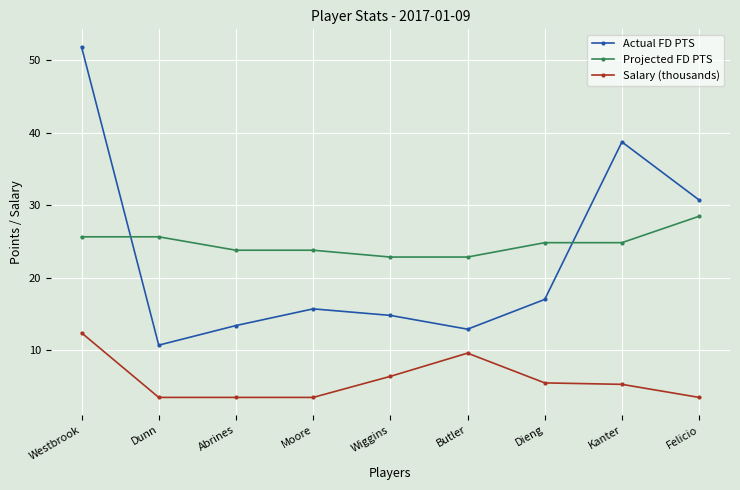

How many lines are shown in the chart?

3